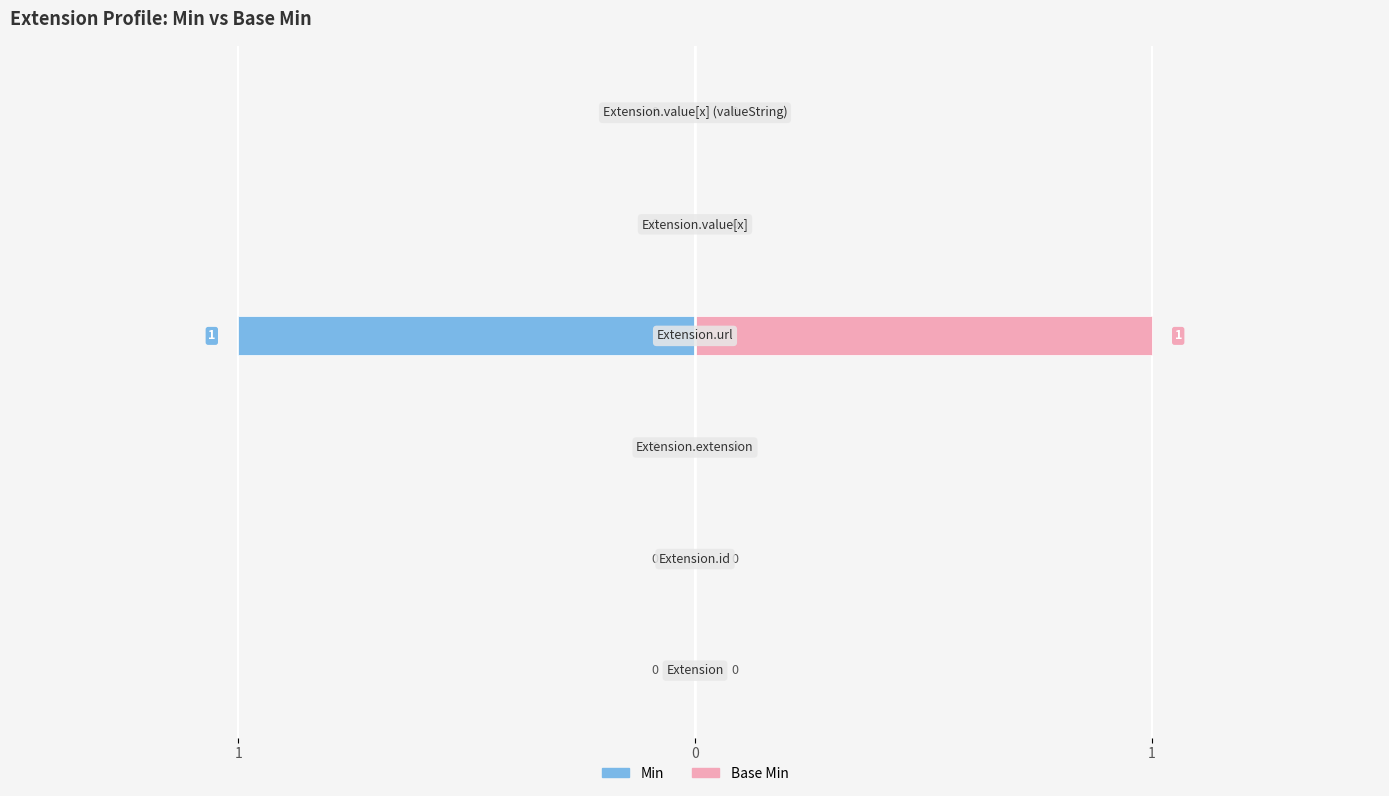

How many bars are there in total?

12